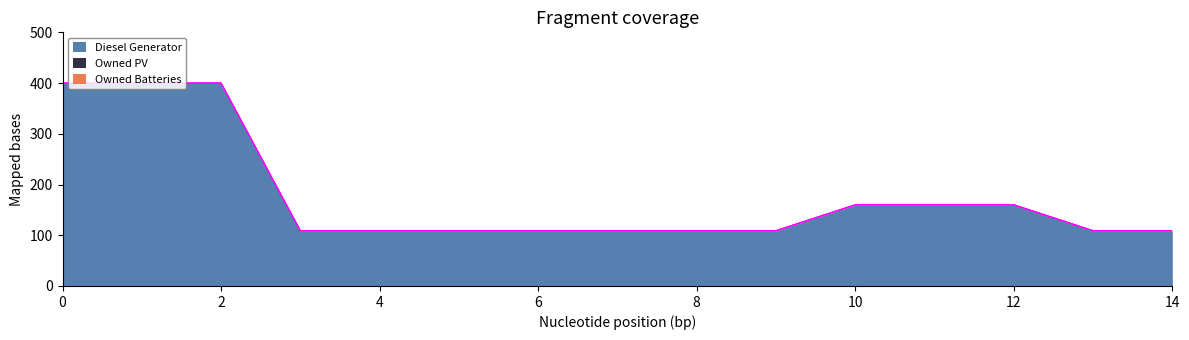

What is the approximate value of Diesel Generator at 14, to the nearest 50?

100